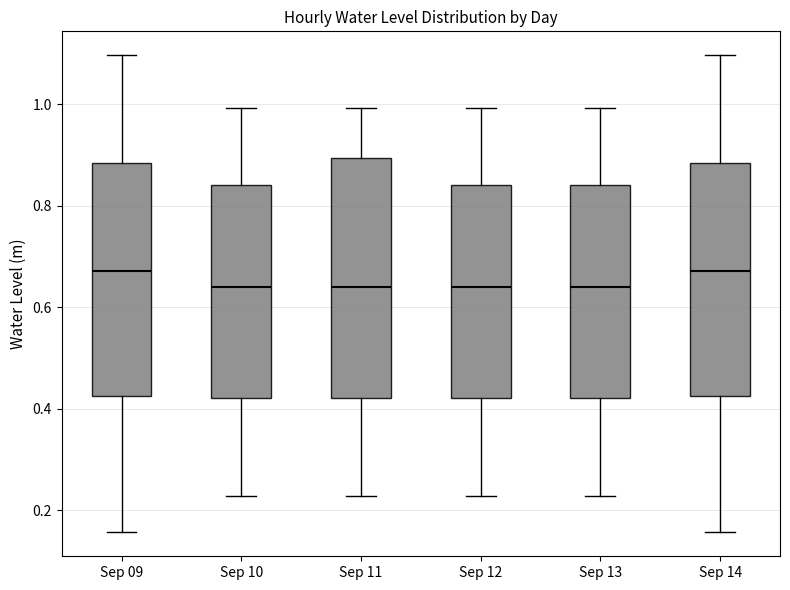

Where is the lower edge of the box for Sep 13 on the y-axis? The values are not printed on the chart, so give them approximately, as read against the axis.

0.42